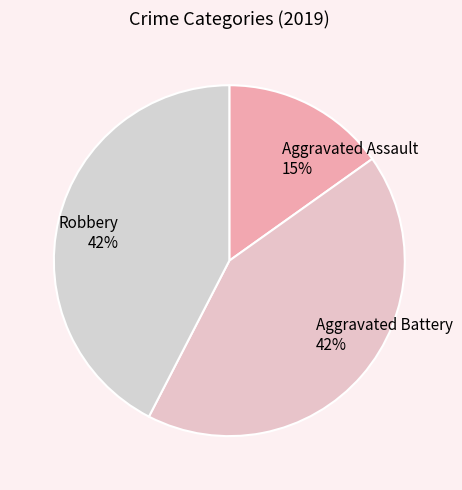

Does any single category account for the majority?

No